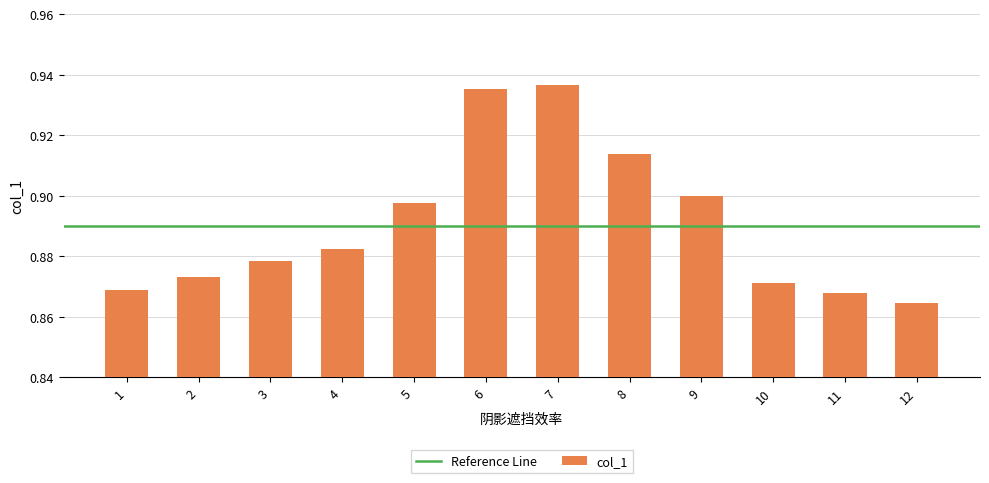

Where is the data nearest to the value 0?

12